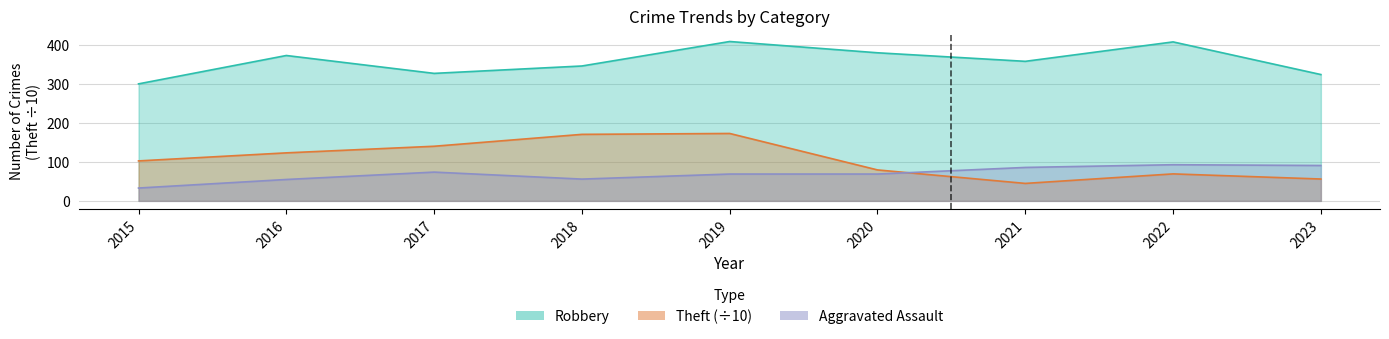

What is the maximum value for Aggravated Assault?

93.0